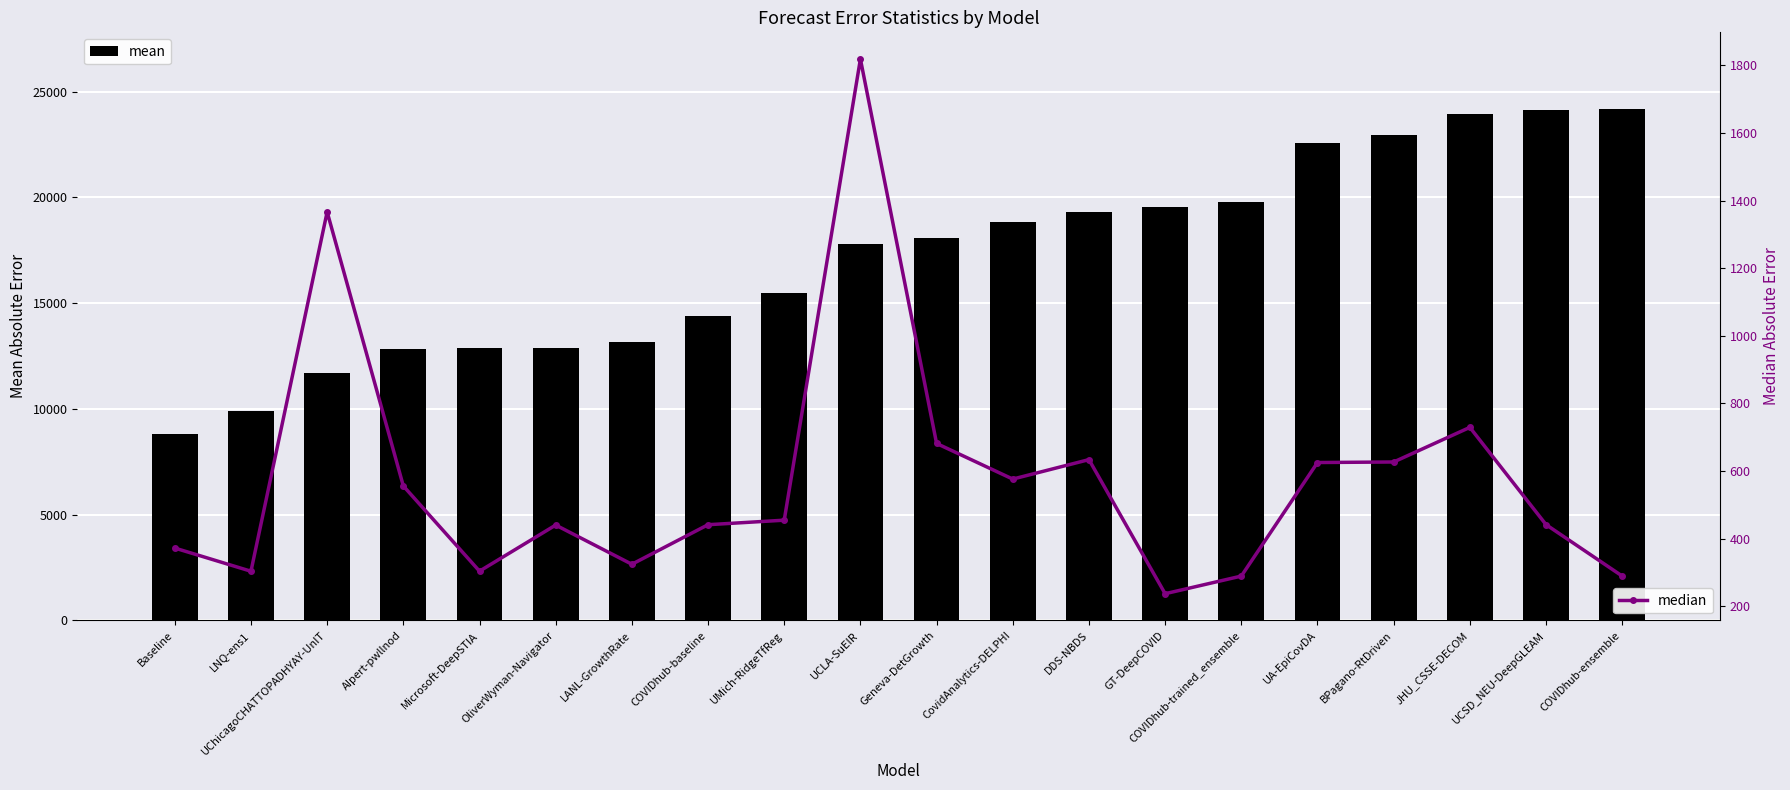

Rank the series at UCSD_NEU-DeepGLEAM from lowest to highest value.

median, mean